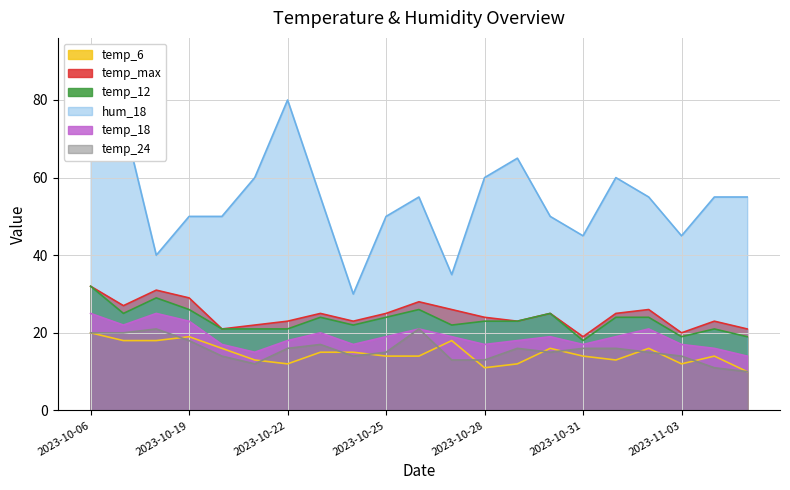

Which has a higher value, 2023-10-25 or 2023-10-27?

2023-10-27